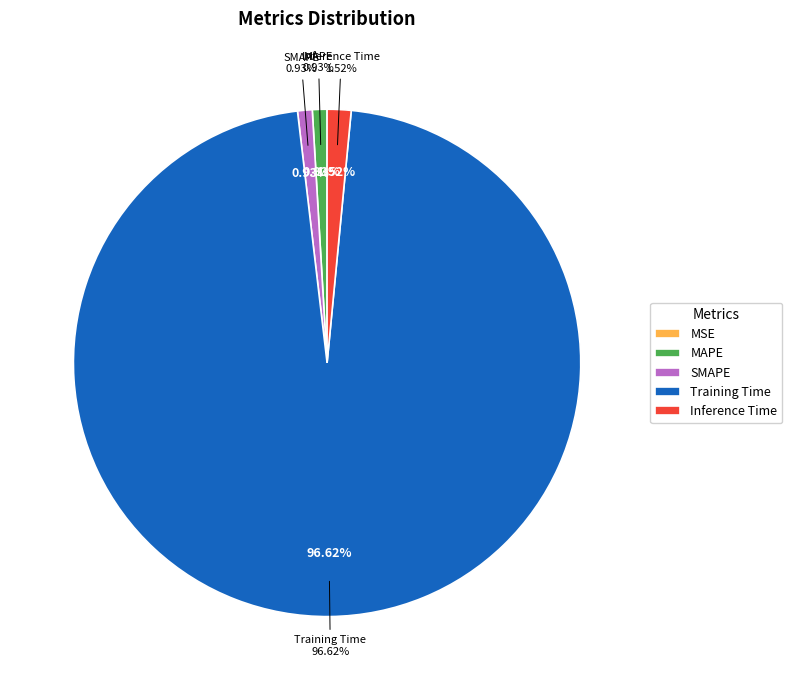

Between SMAPE and Inference Time, which is larger?

Inference Time